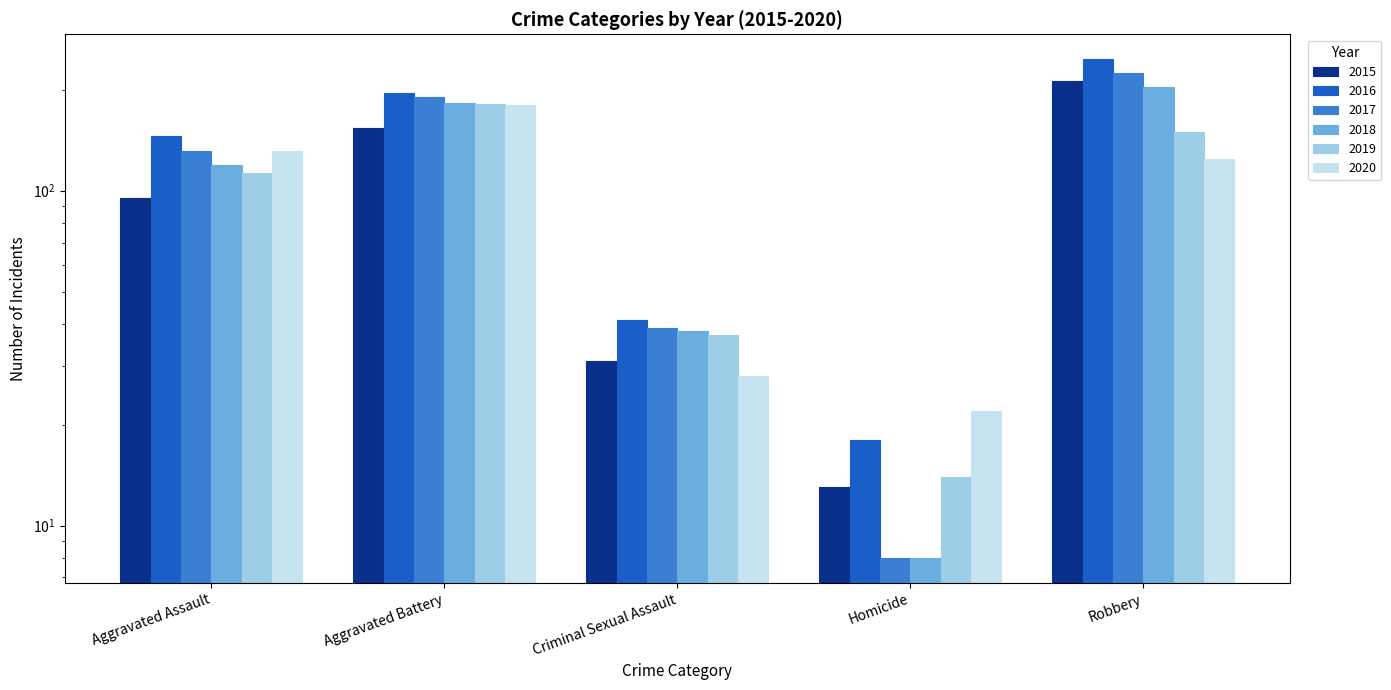

Reading left to right, extract all data points from this chart.

2015: 95	154	31	13	212
2016: 146	196	41	18	247
2017: 131	191	39	8	224
2018: 119	183	38	8	204
2019: 113	182	37	14	150
2020: 131	180	28	22	124